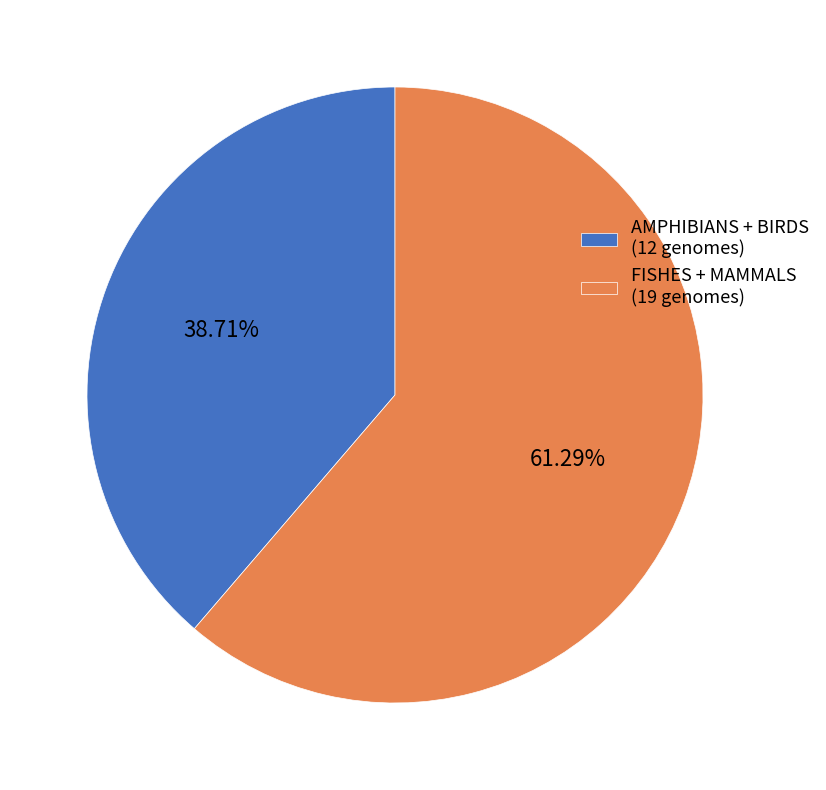

Rank the categories by value from highest to lowest.

FISHES + MAMMALS (19 genomes), AMPHIBIANS + BIRDS (12 genomes)